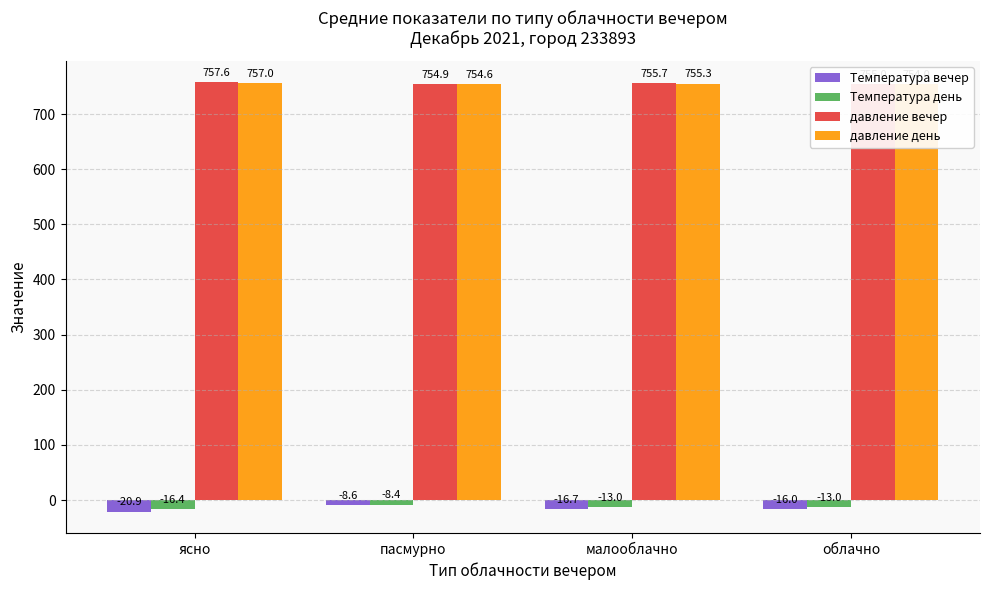

What is the spread (max minus min) of values at малооблачно?

772.4